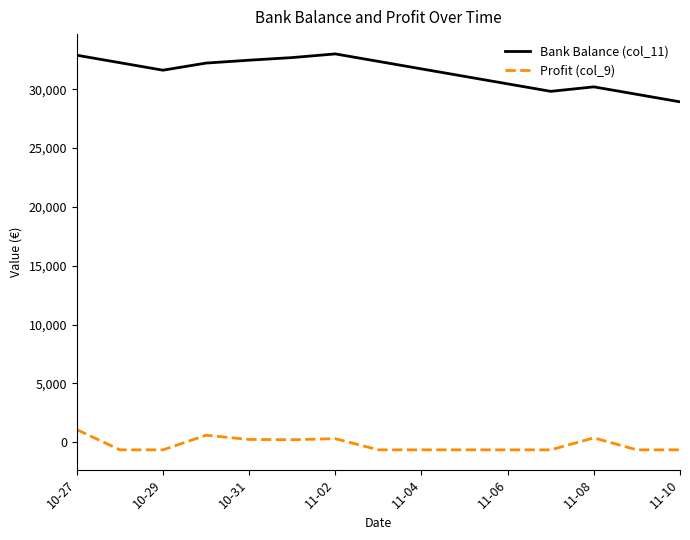

What is the difference between the maximum and minimum values in the Bank Balance (col_11) series?

4070.4